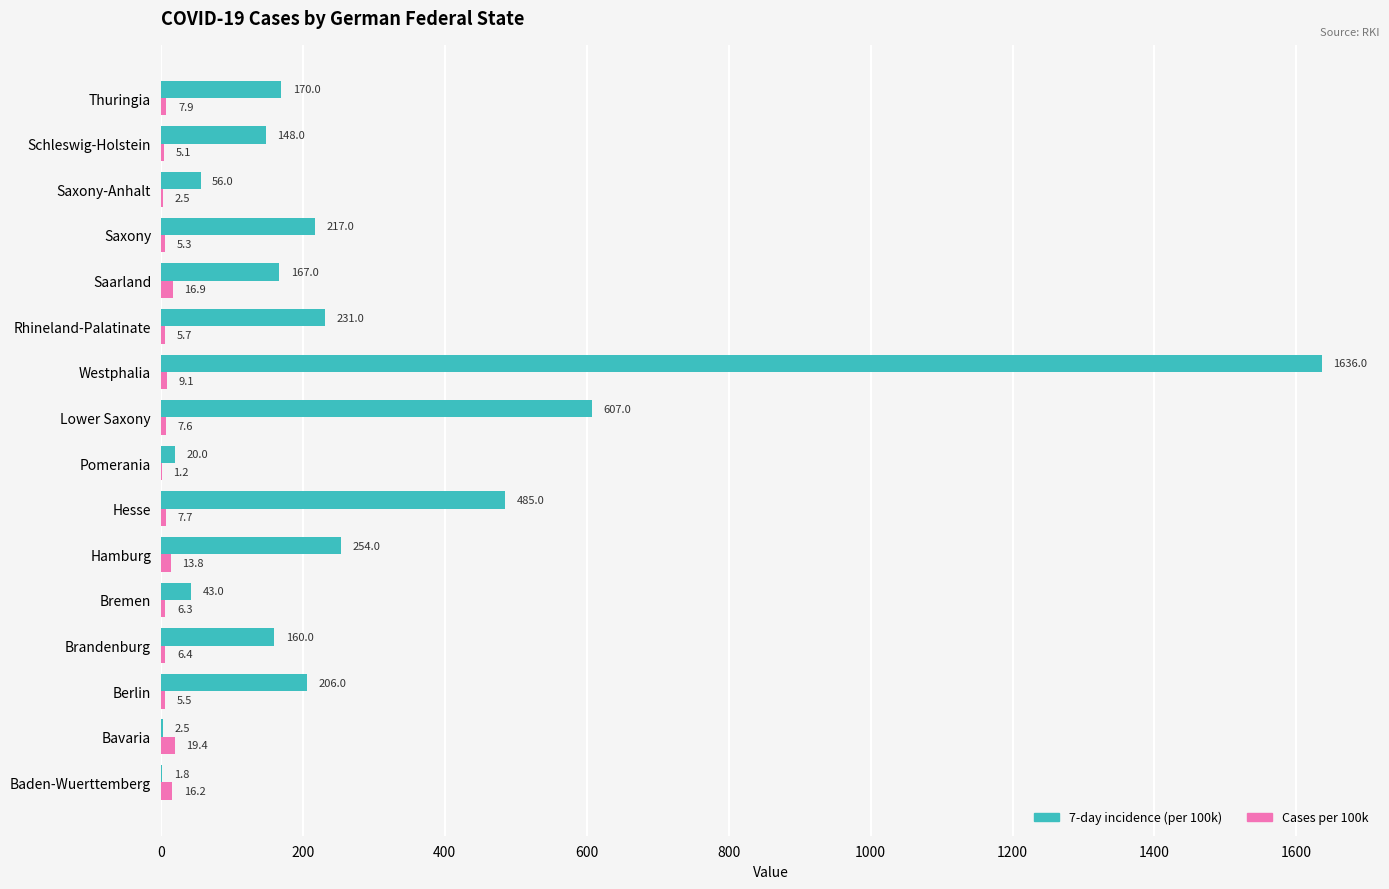

What is the greatest value displayed?

1636.0